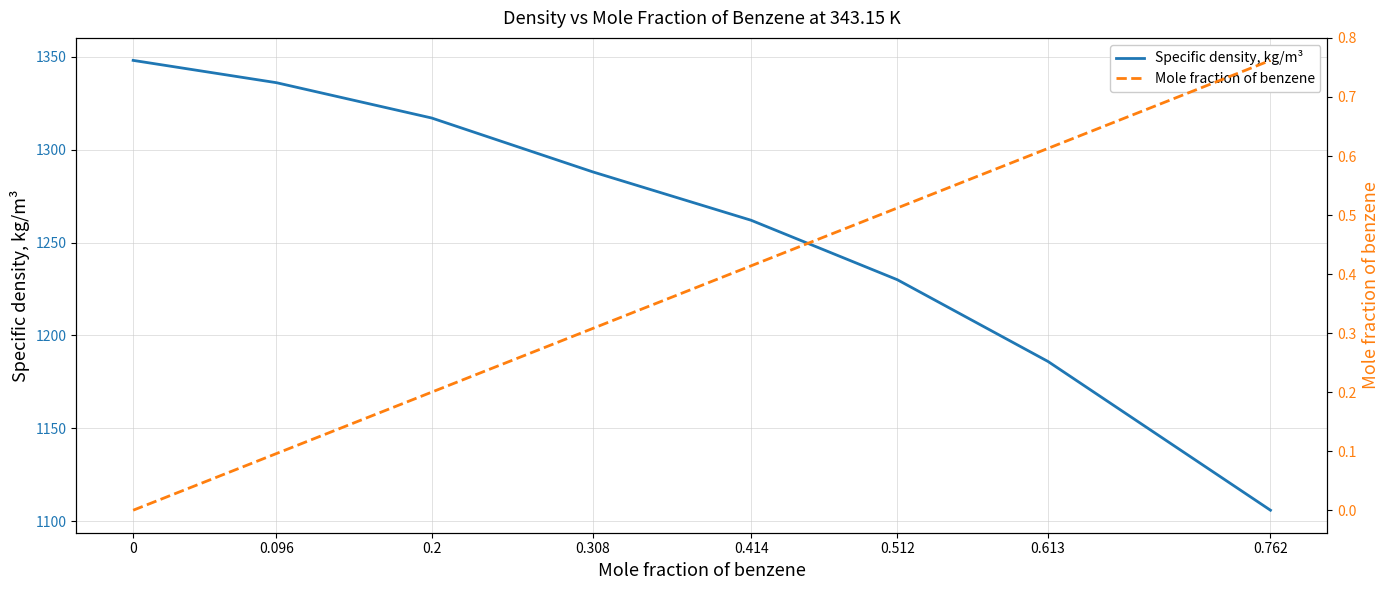

What is the sum of the Mole fraction of benzene values at 0.308 and 0.613?

0.9